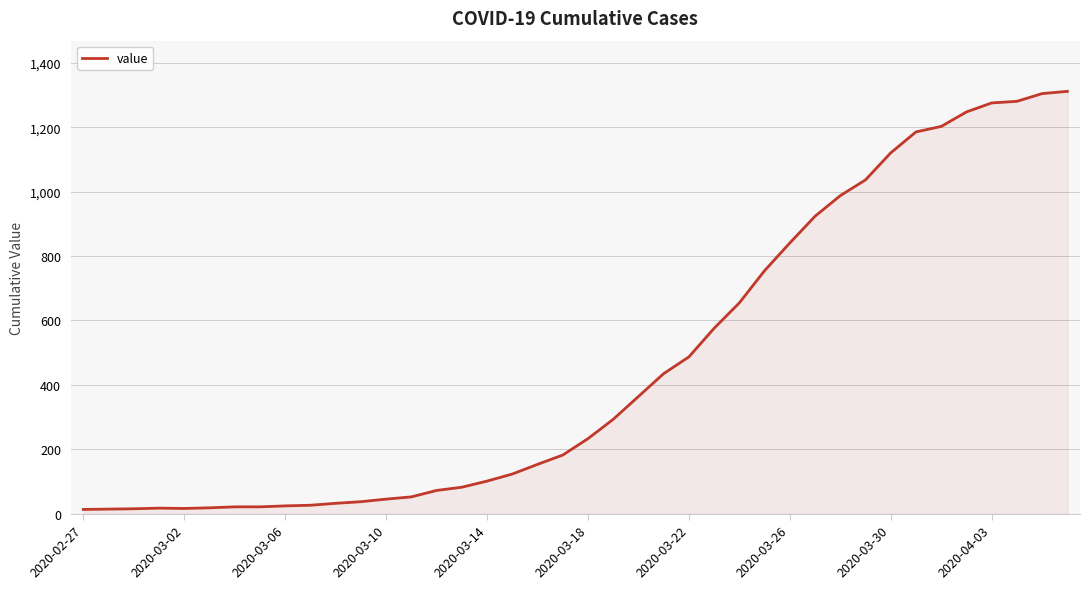

What is the difference between the maximum and minimum values?

1299